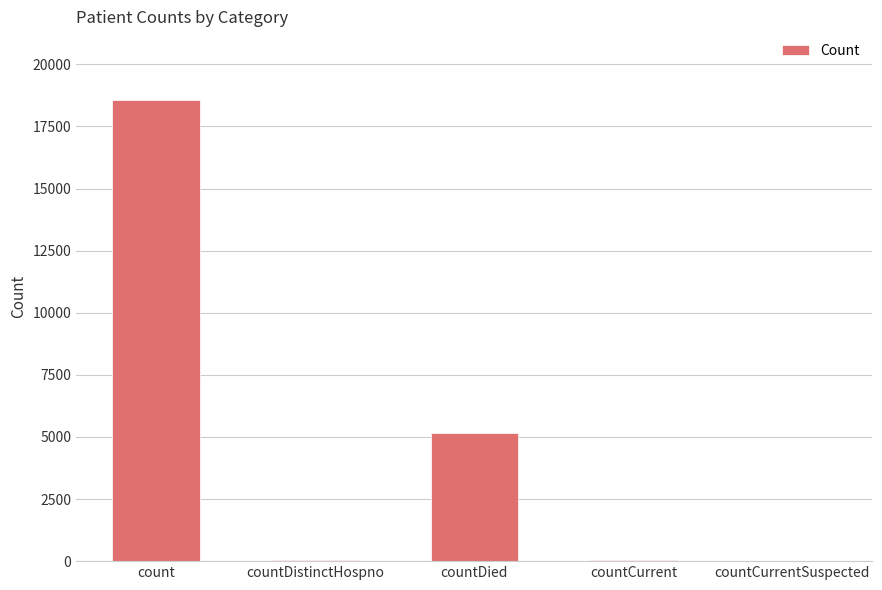

Are the bars horizontal?

No